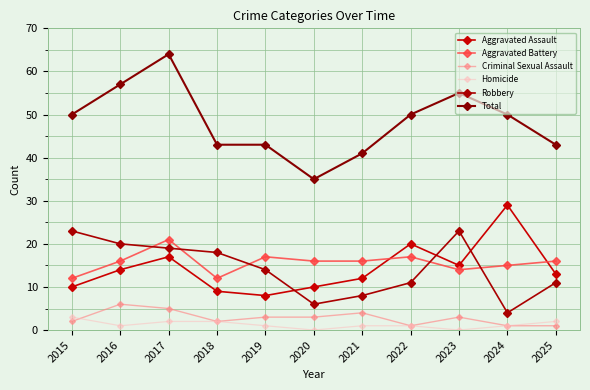

How many lines are shown in the chart?

6